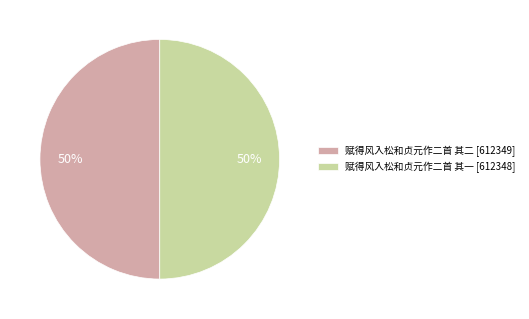

True or false: 赋得风入松和贞元作二首 其一 accounts for 59% of the total.

False